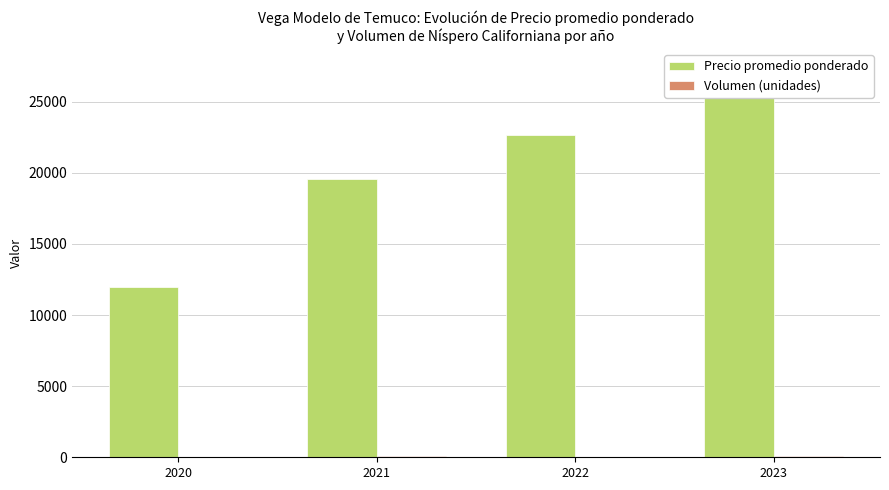

Reading left to right, list all the values displayed in this chart.

Precio promedio ponderado: 12000	19578	22667	27333
Volumen (unidades): 20	58	50	82